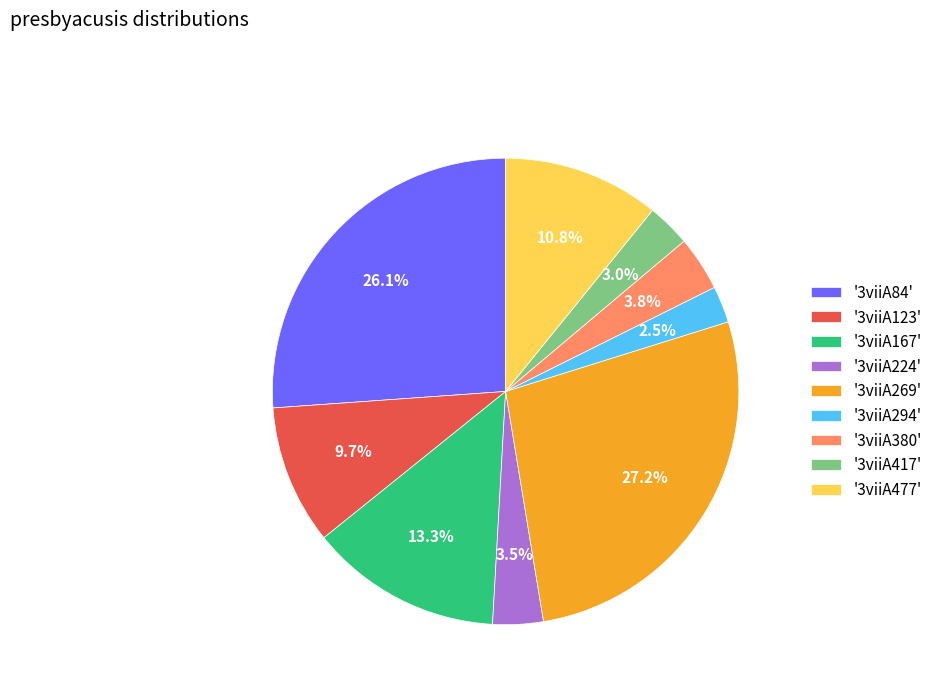

Do '3viiA84' and '3viiA123' together represent more than half of the pie?

No